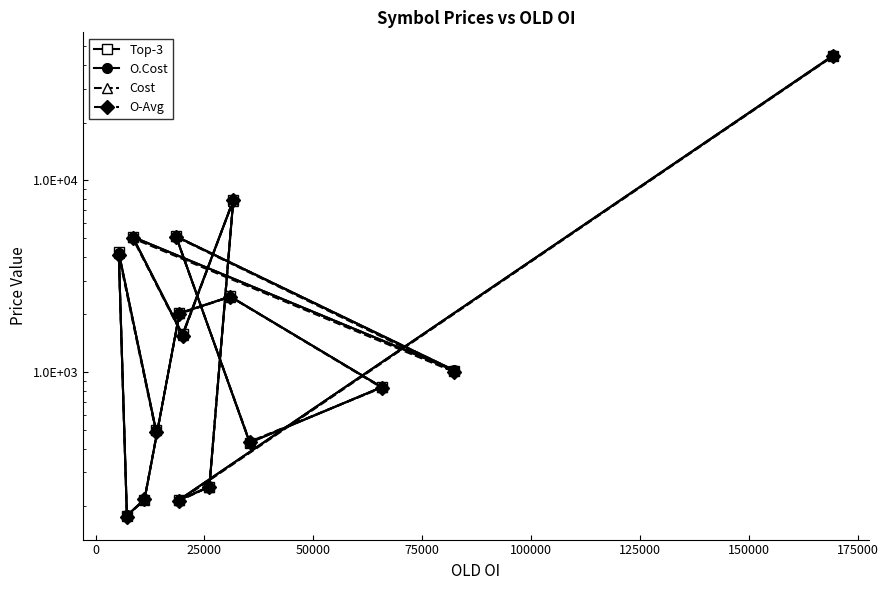

True or false: Top-3 has more than 0 points higher than both neighbors.

True